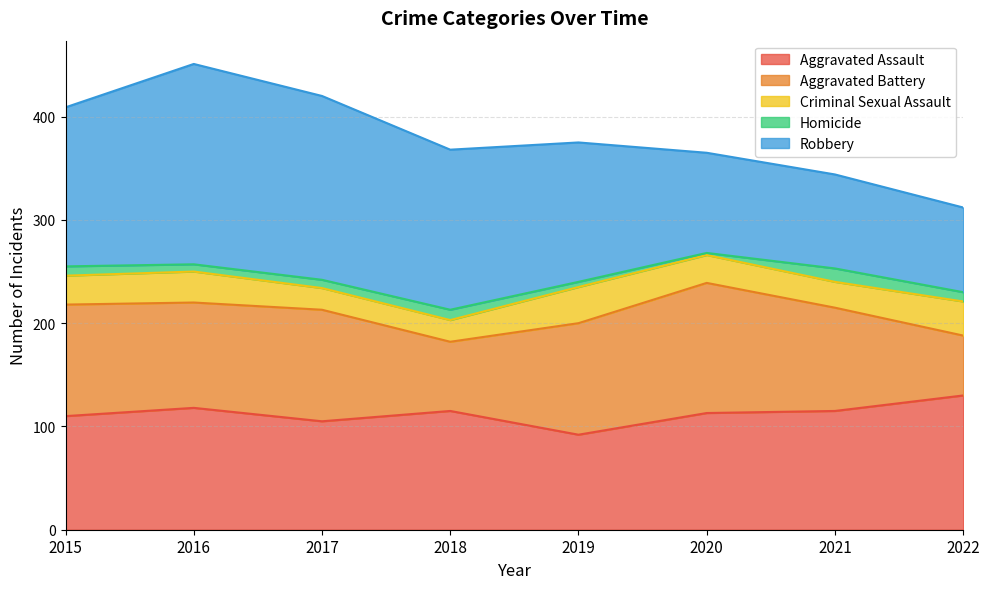

Rank the categories by Aggravated Assault value from lowest to highest.

2019, 2017, 2015, 2020, 2018, 2021, 2016, 2022